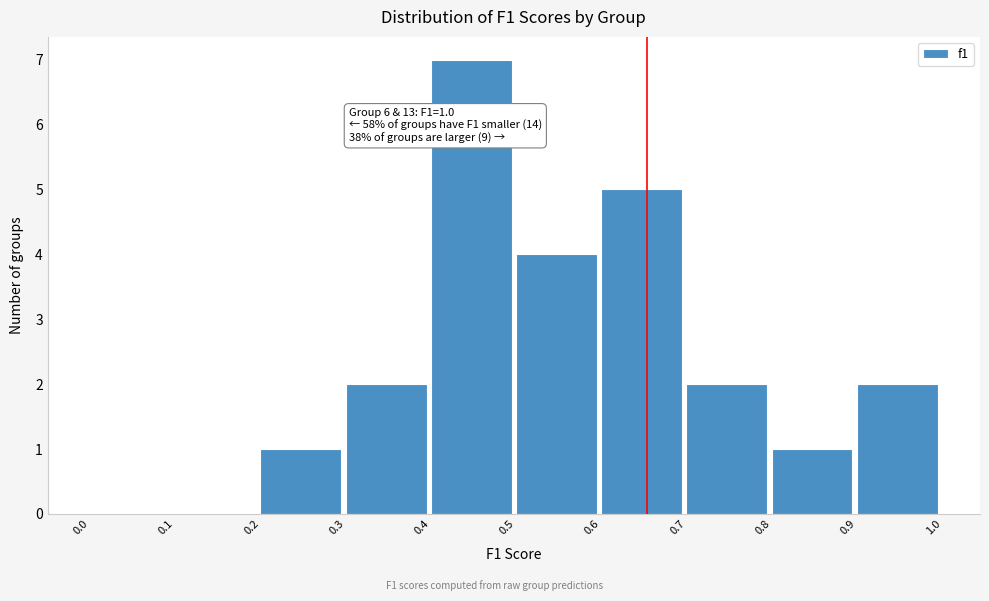

Which range on the x-axis has the tallest bar?

0.4 to 0.5